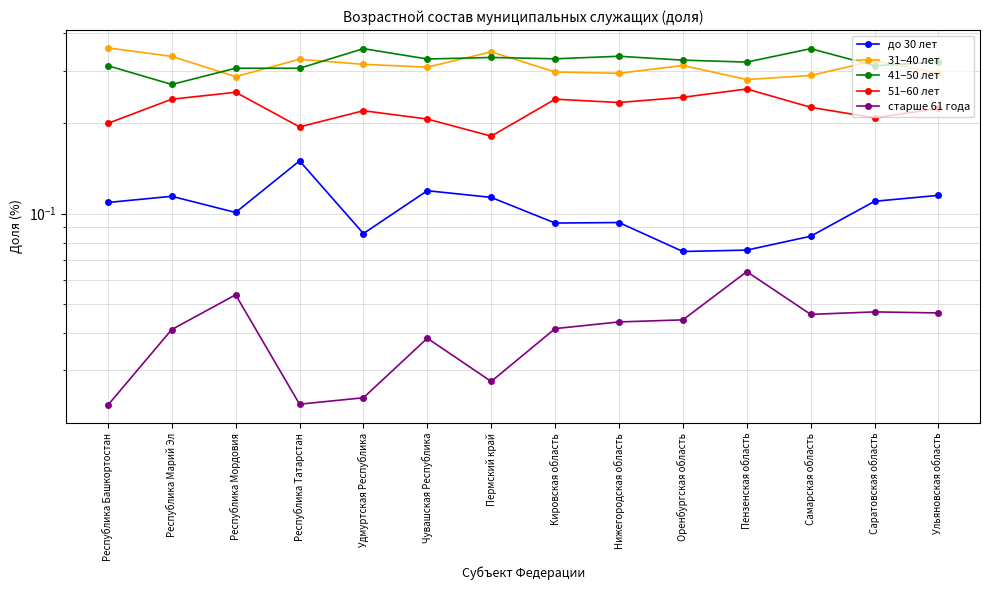

At which category does 41–50 лет reach its first local valley?

Республика Марий Эл